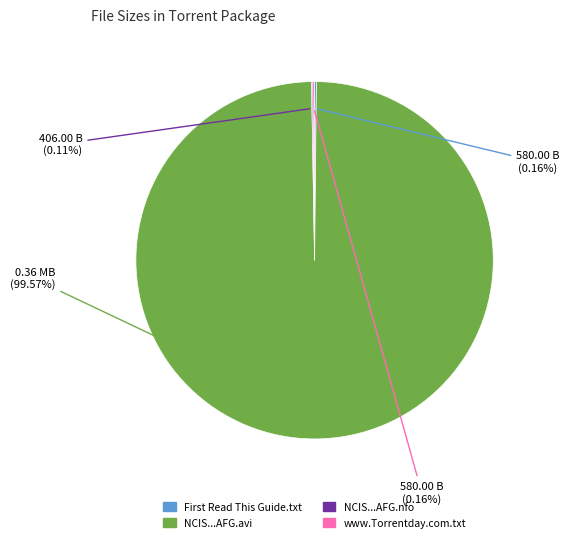

Is there any slice that represents more than half of the pie?

Yes